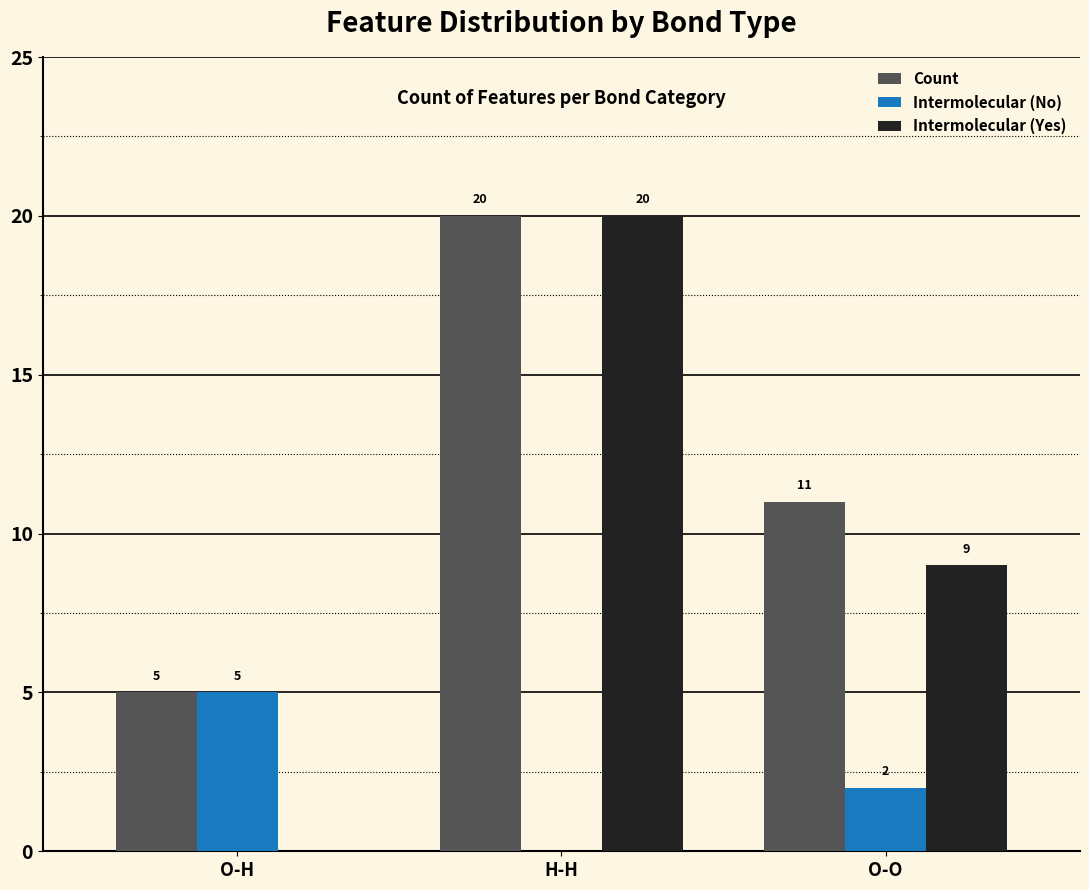

Are the bars grouped side by side (vs. stacked)?

Yes